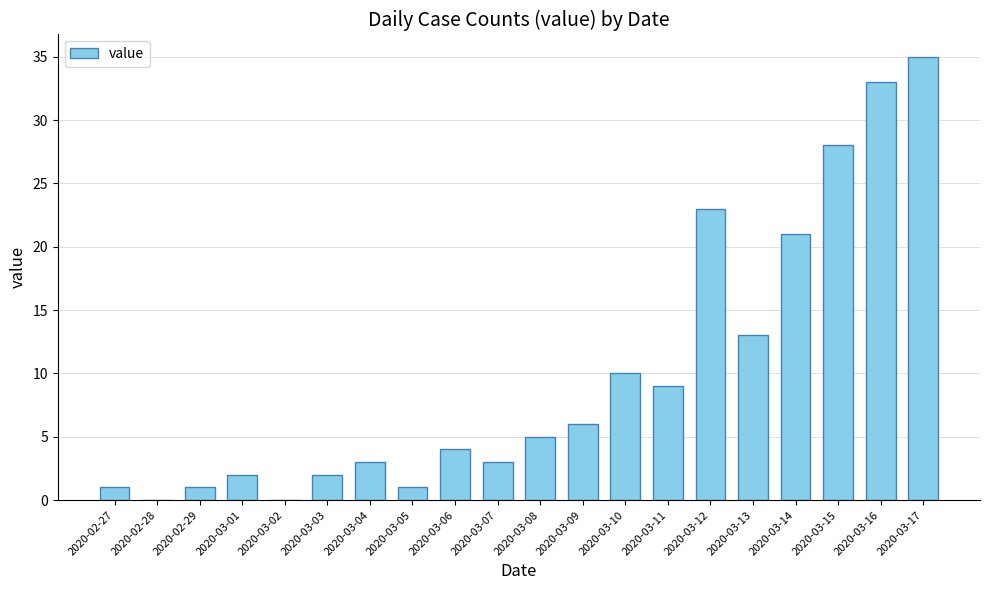

Is it true that the value at 2020-03-04 is 5?

False